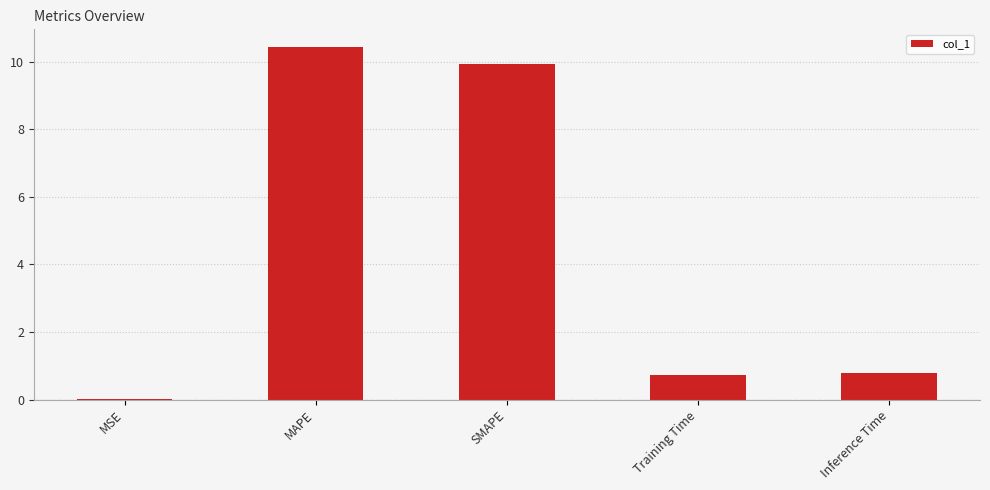

The chart shows a value of 2.9 at MAPE. True or false?

False